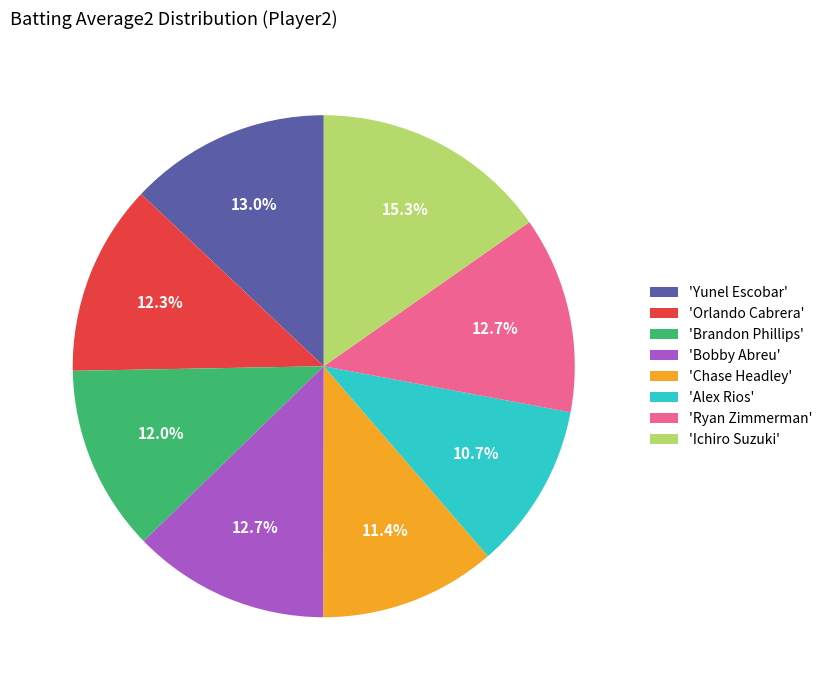

Does 'Brandon Phillips' represent more than half of the total?

No